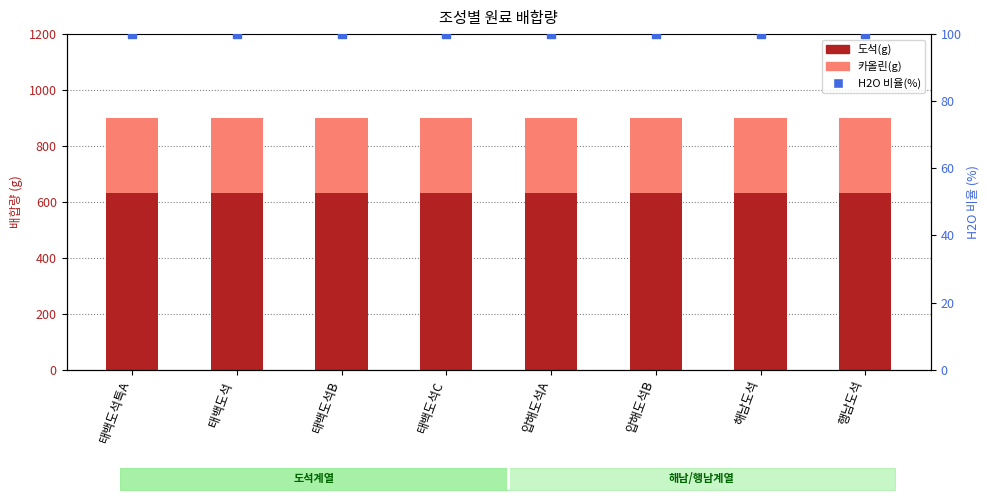

Which series has the largest total across all categories?

도석(g)